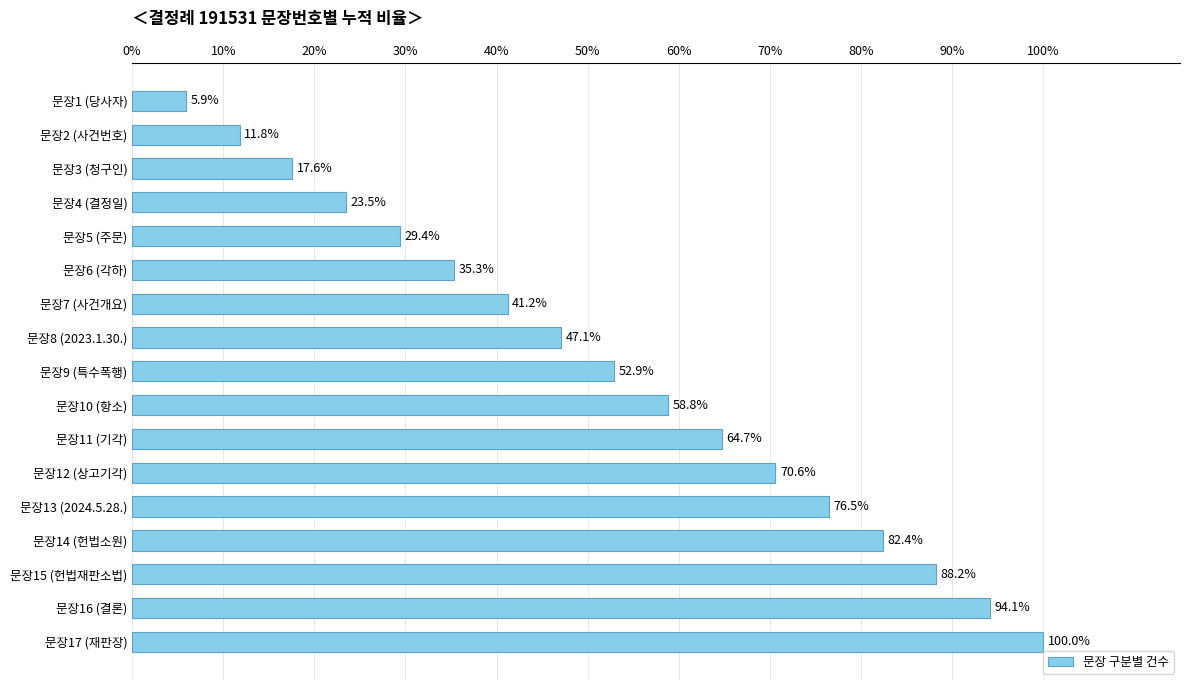

How many series are shown in this chart?

1